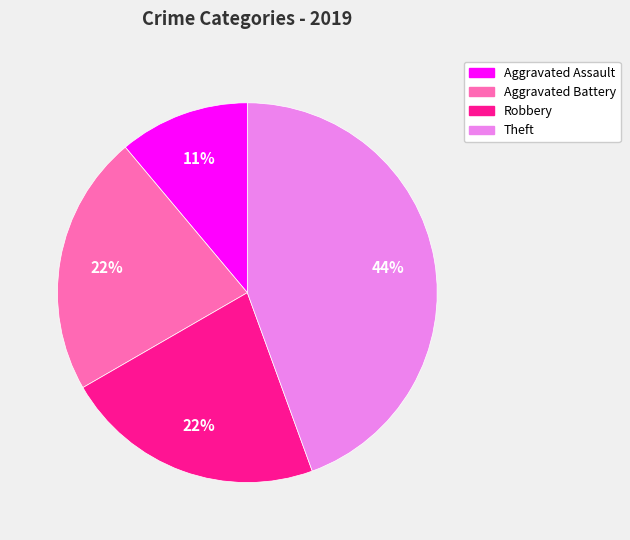

Does any single category account for the majority?

No